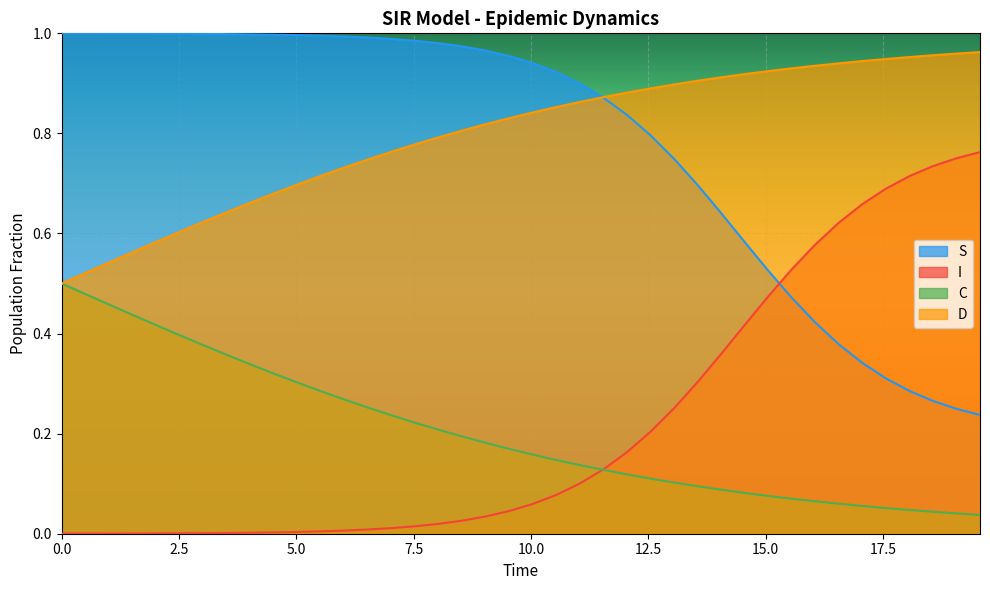

How many lines are shown in the chart?

4